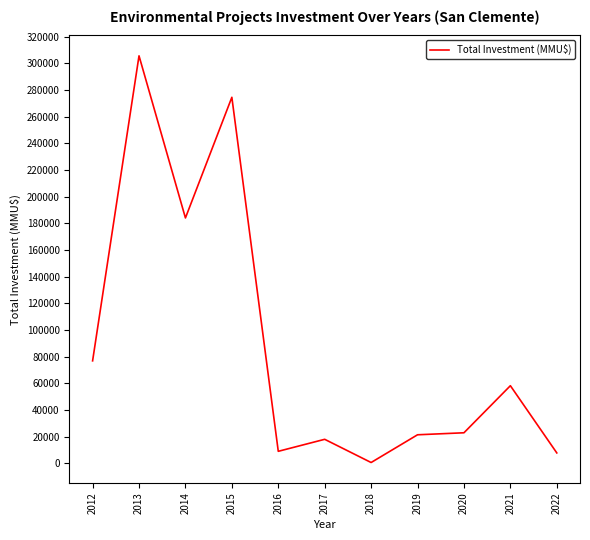

True or false: the data shows 184020 at 2014.

True